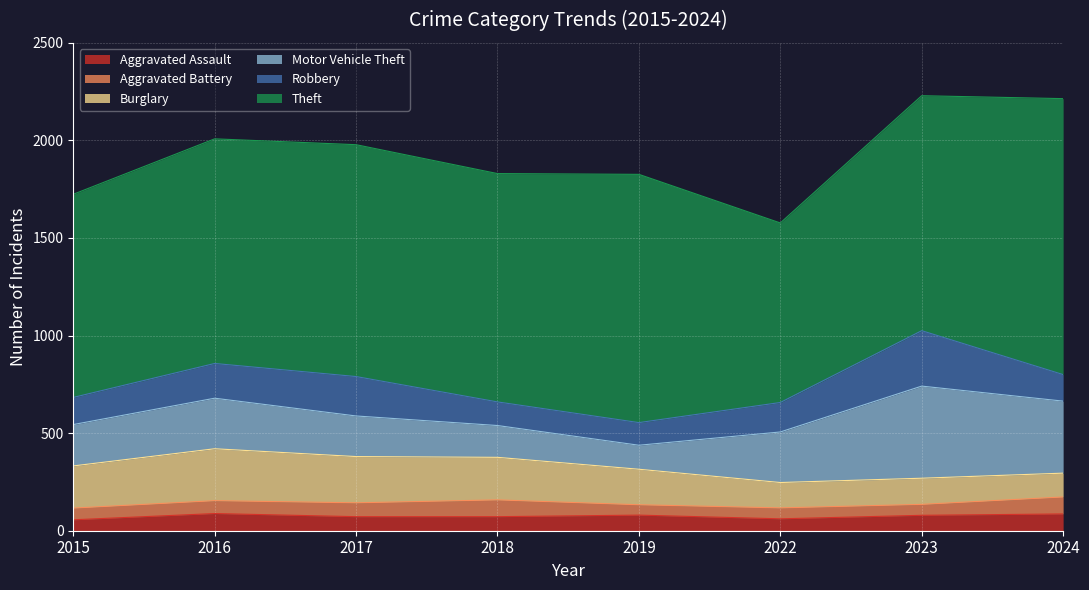

List the labels in order of Motor Vehicle Theft value, smallest first.

2019, 2018, 2017, 2015, 2016, 2022, 2024, 2023